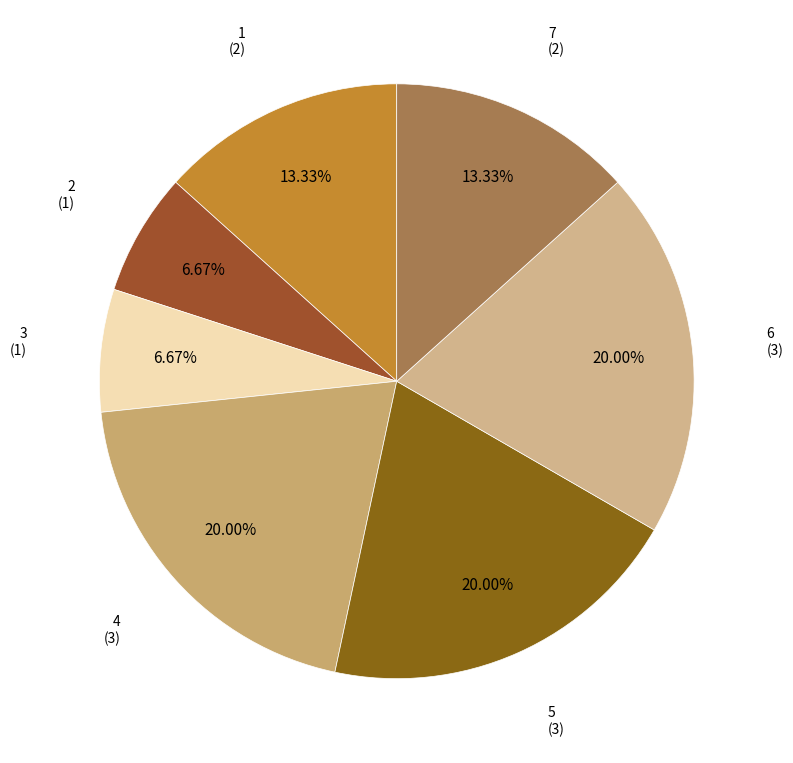

Which slice is the smallest?

2